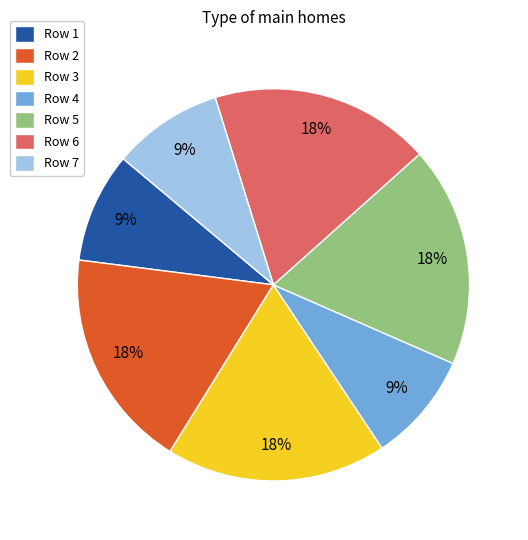

Does any single category account for the majority?

No